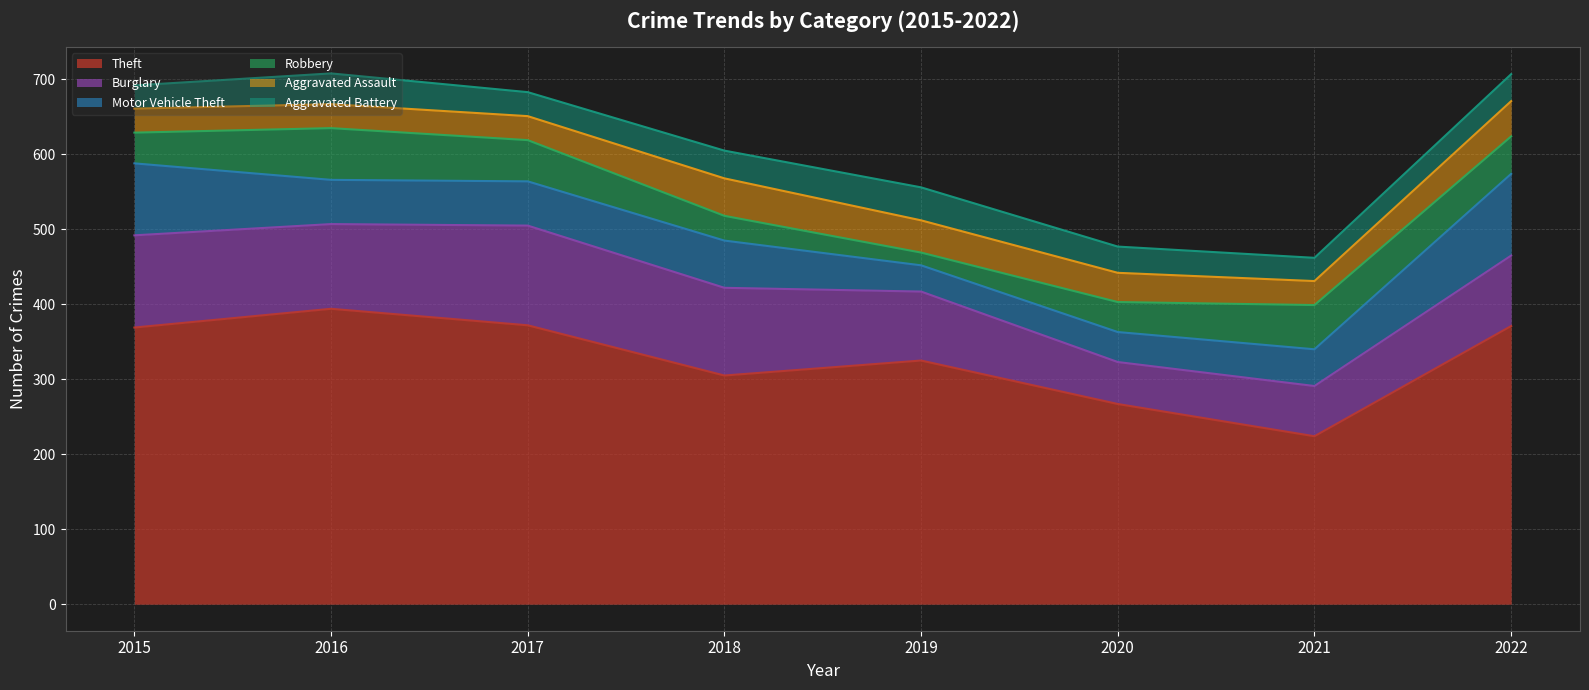

What is the average value of the Theft series?

328